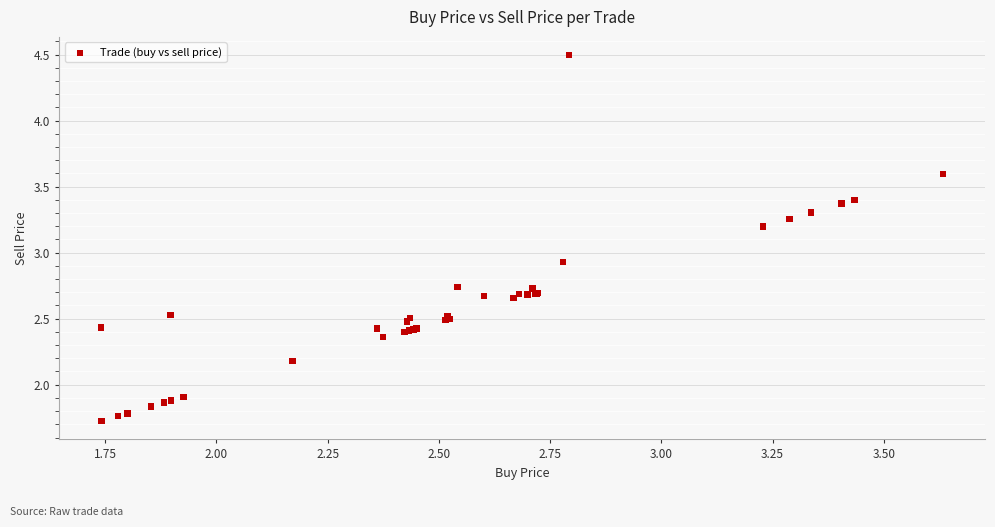

What Y value in the scatter plot is closest to 3?

2.9